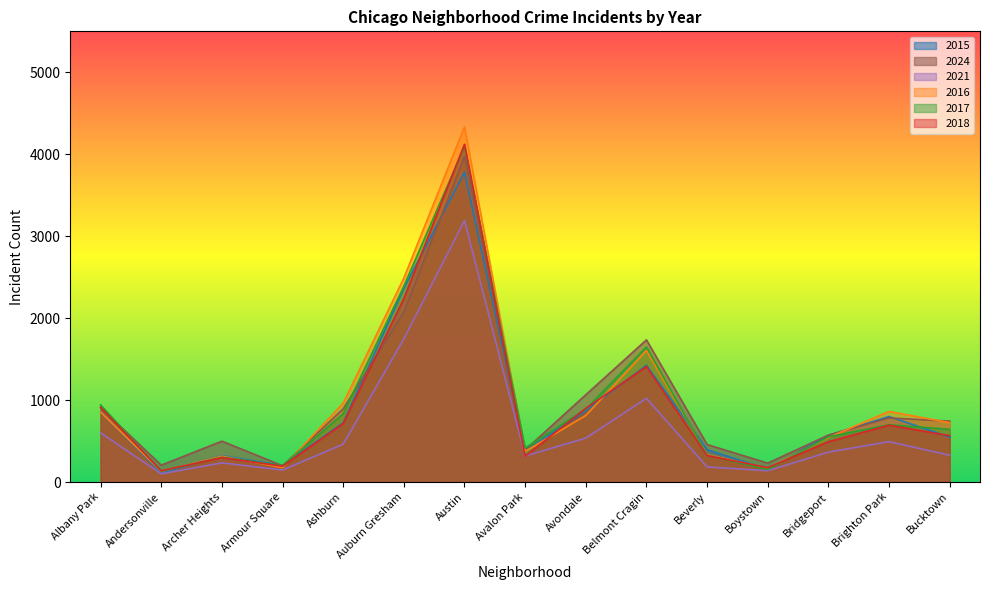

At which label does 2015 first exceed 570?

Albany Park